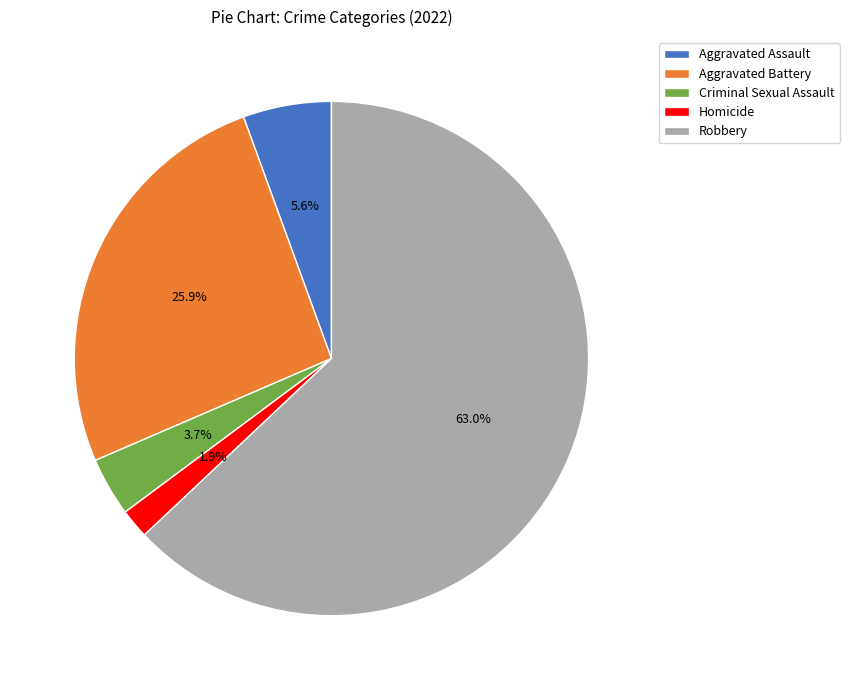

Which category has the smallest portion of the pie?

Homicide